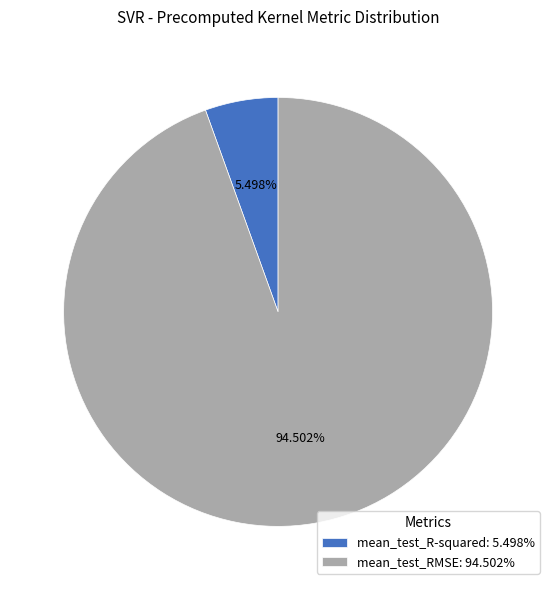

Between mean_test_R-squared and mean_test_RMSE, which is larger?

mean_test_RMSE